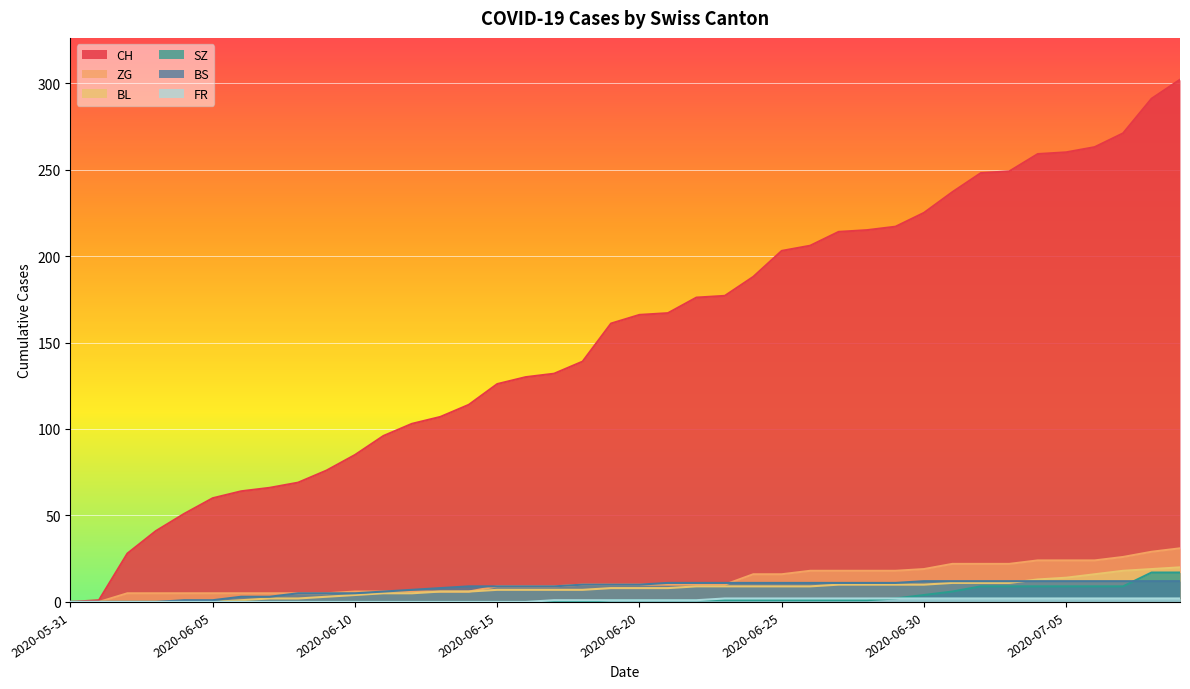

Where is FR nearest to the value 1?

2020-06-17